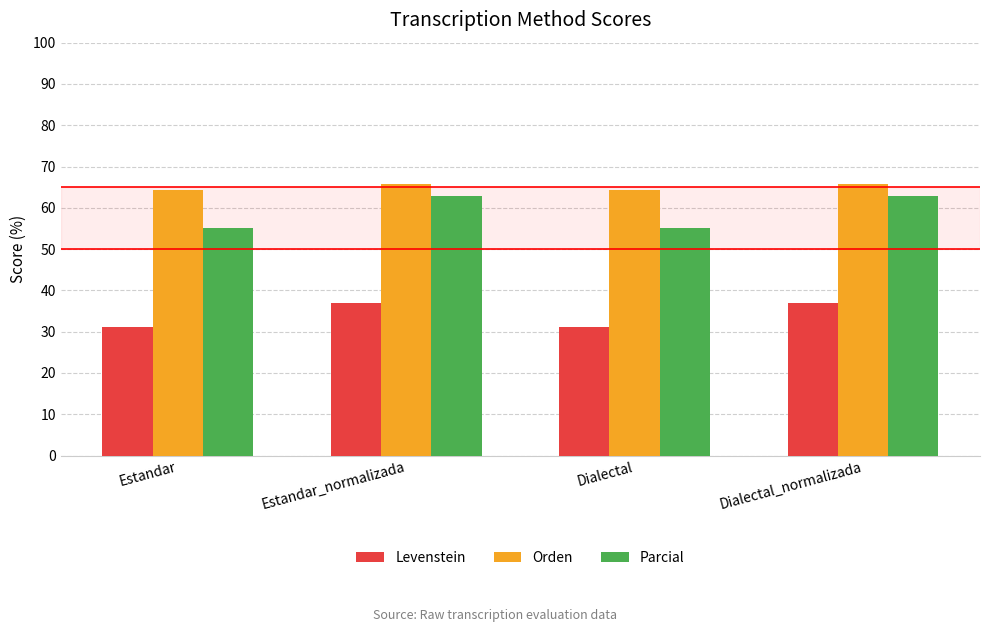

How many bars are there in total?

12